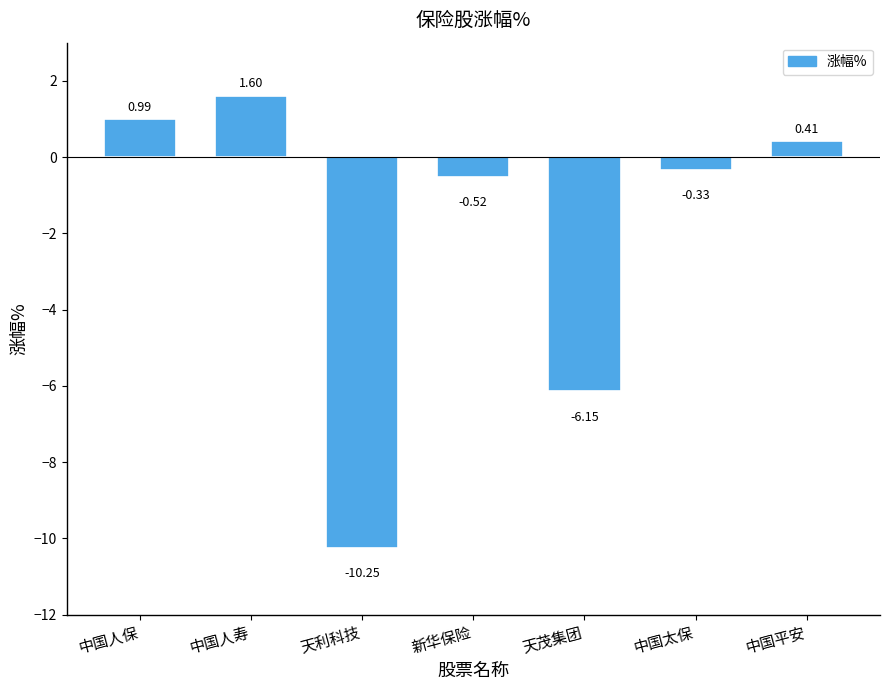

Which has a higher value, 中国人保 or 新华保险?

中国人保